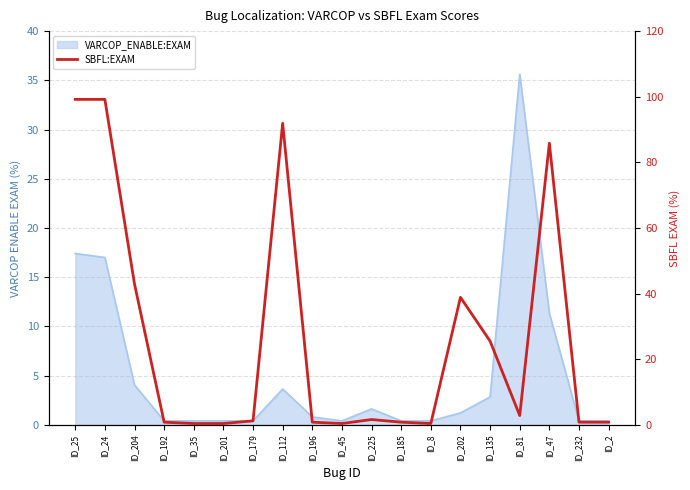

Read the value at ID_225.

1.6